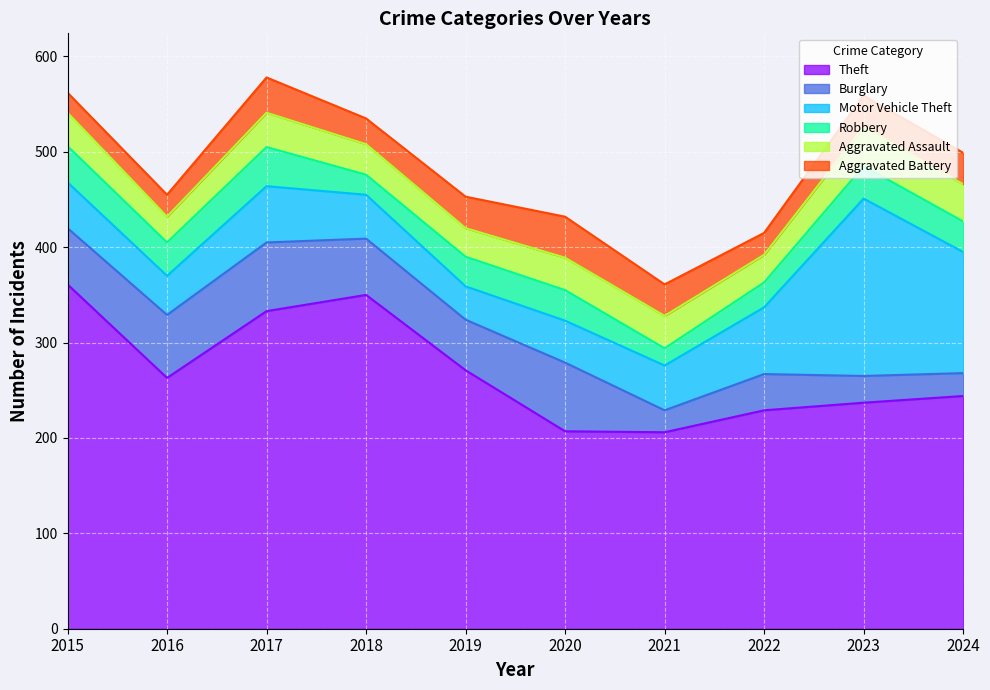

What is the minimum value for Aggravated Battery?

21